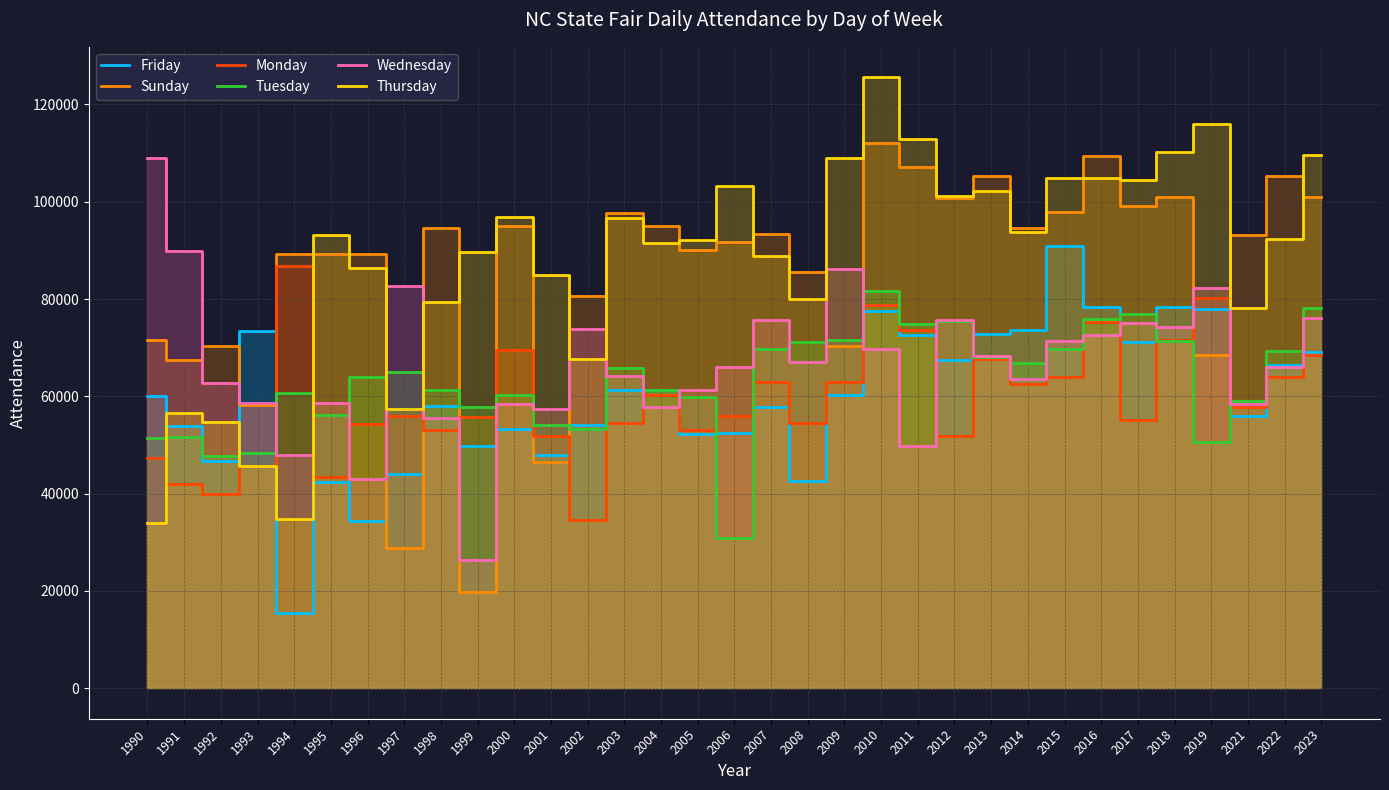

What is the maximum value shown in the chart?

125573